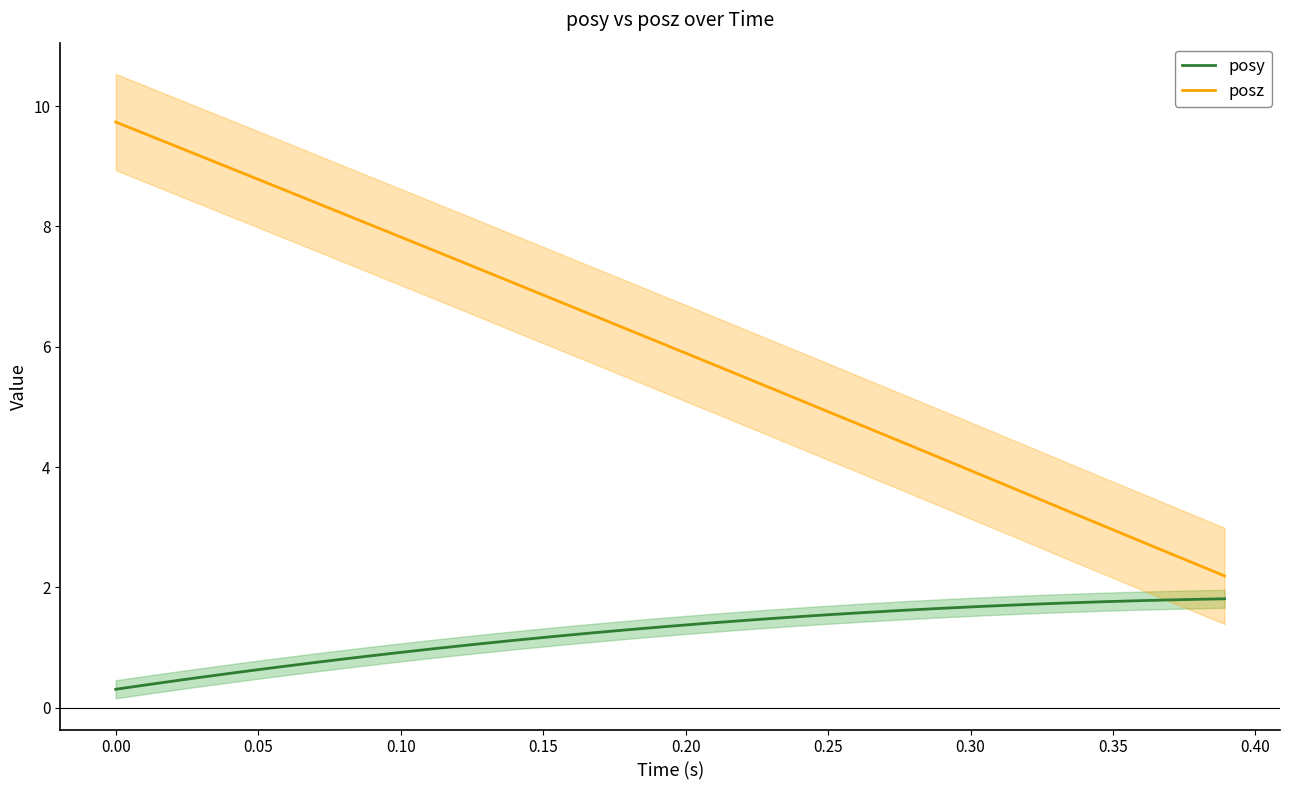

True or false: posy and posz intersect in this chart.

False